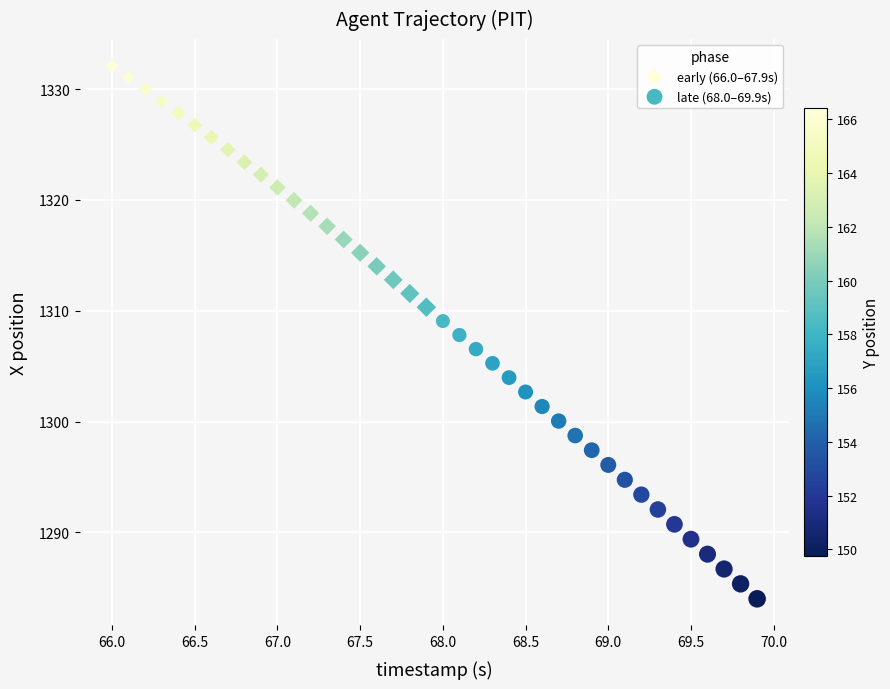

Which series reaches the maximum Y coordinate?

early (66.0–67.9s)